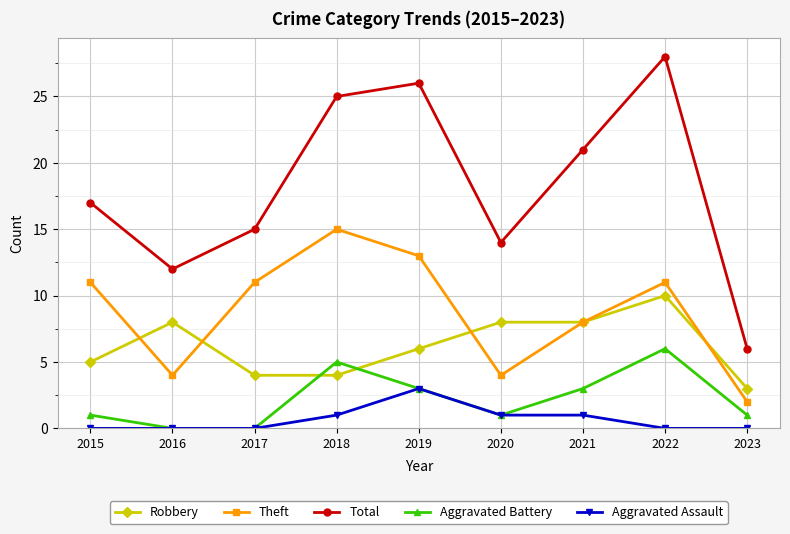

What is the lowest value of the Robbery series?

3